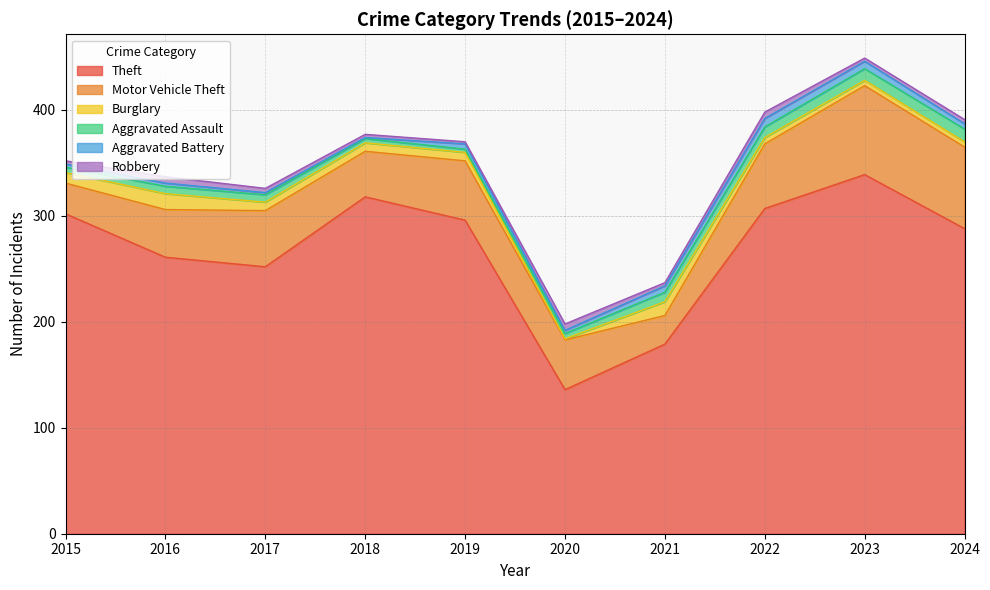

List the series in order of their peak value, lowest first.

Robbery, Aggravated Battery, Aggravated Assault, Burglary, Motor Vehicle Theft, Theft